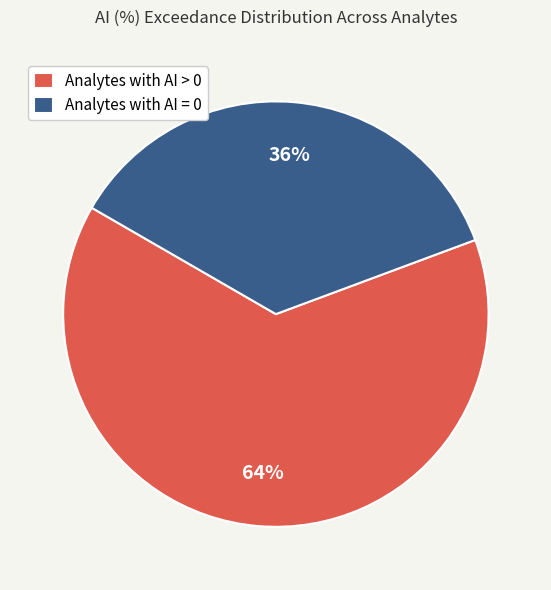

Is there any slice that represents more than half of the pie?

Yes